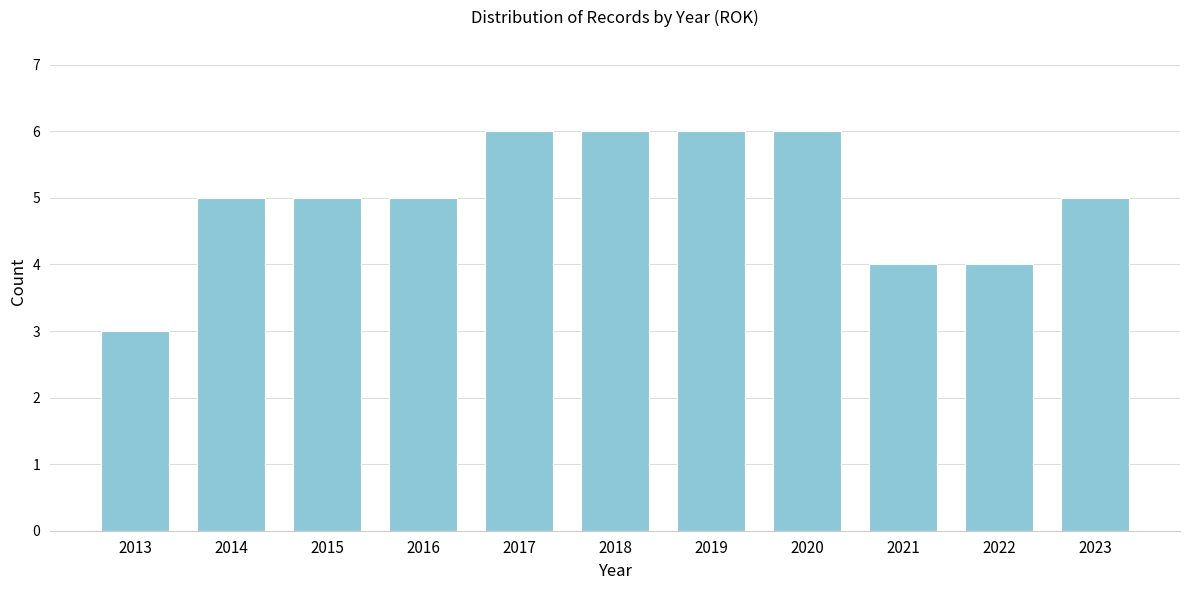

Reading right to left, list all the values displayed in this chart.

2023=5	2022=4	2021=4	2020=6	2019=6	2018=6	2017=6	2016=5	2015=5	2014=5	2013=3